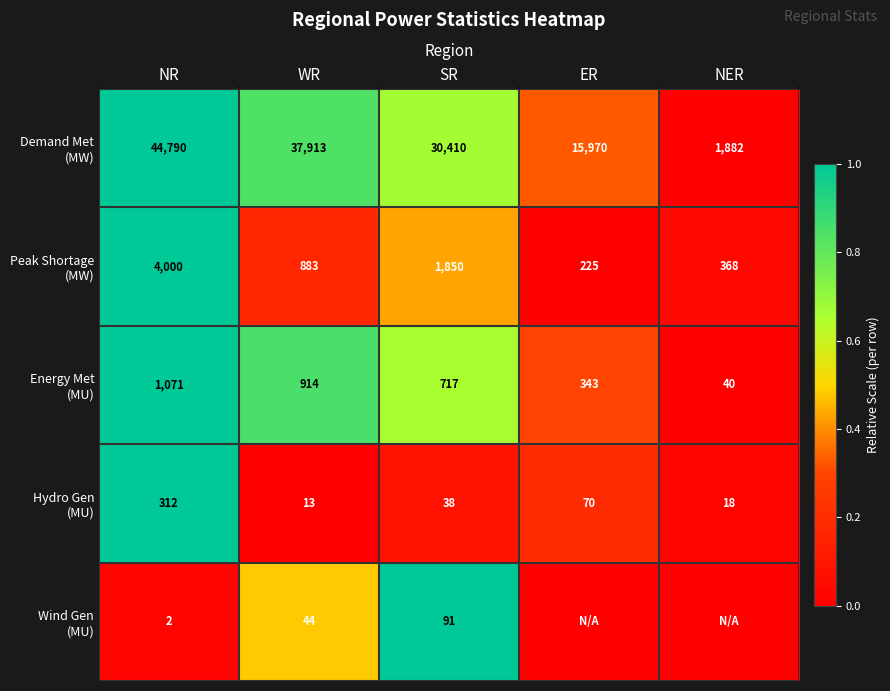

What is the total value across all series at WR?

39767